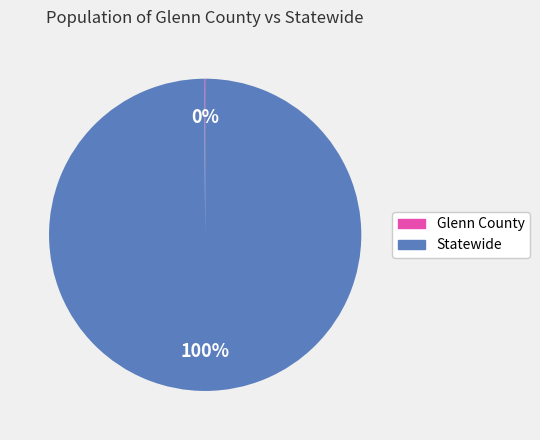

Is there any slice that represents more than half of the pie?

Yes